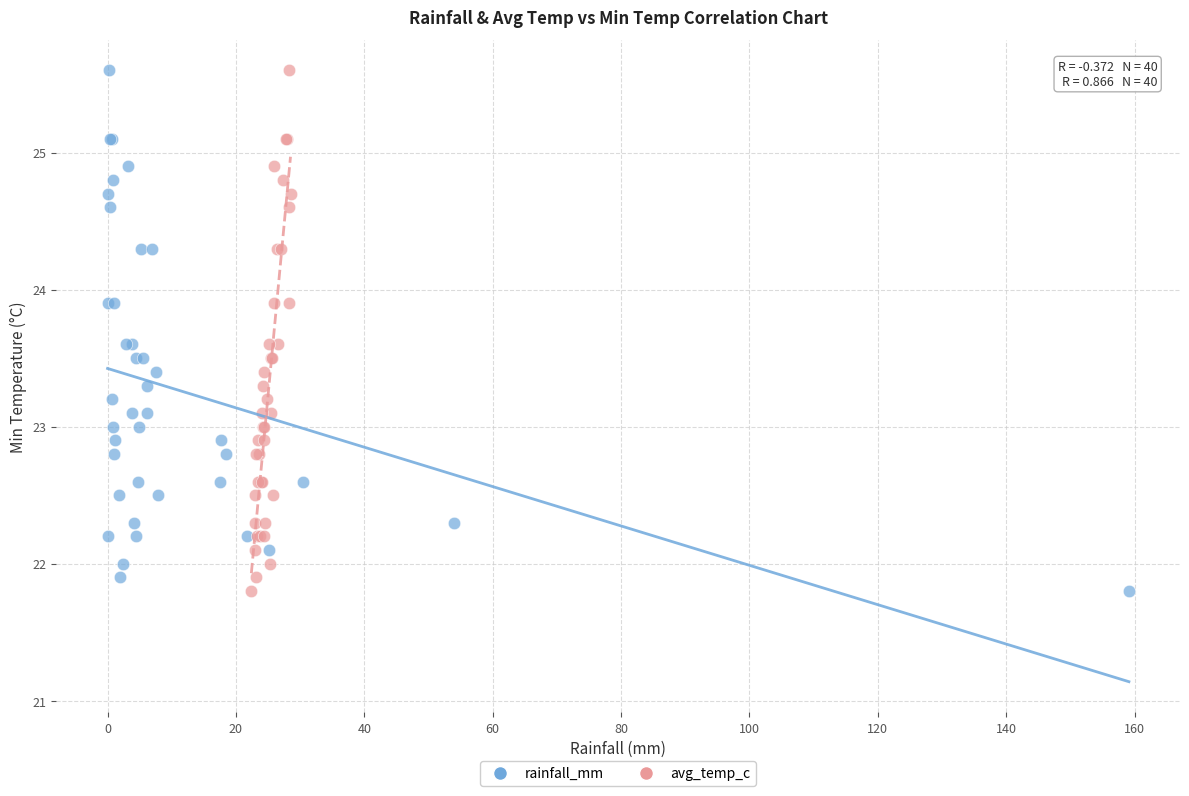

What are all the series names shown in the legend?

rainfall_mm, avg_temp_c